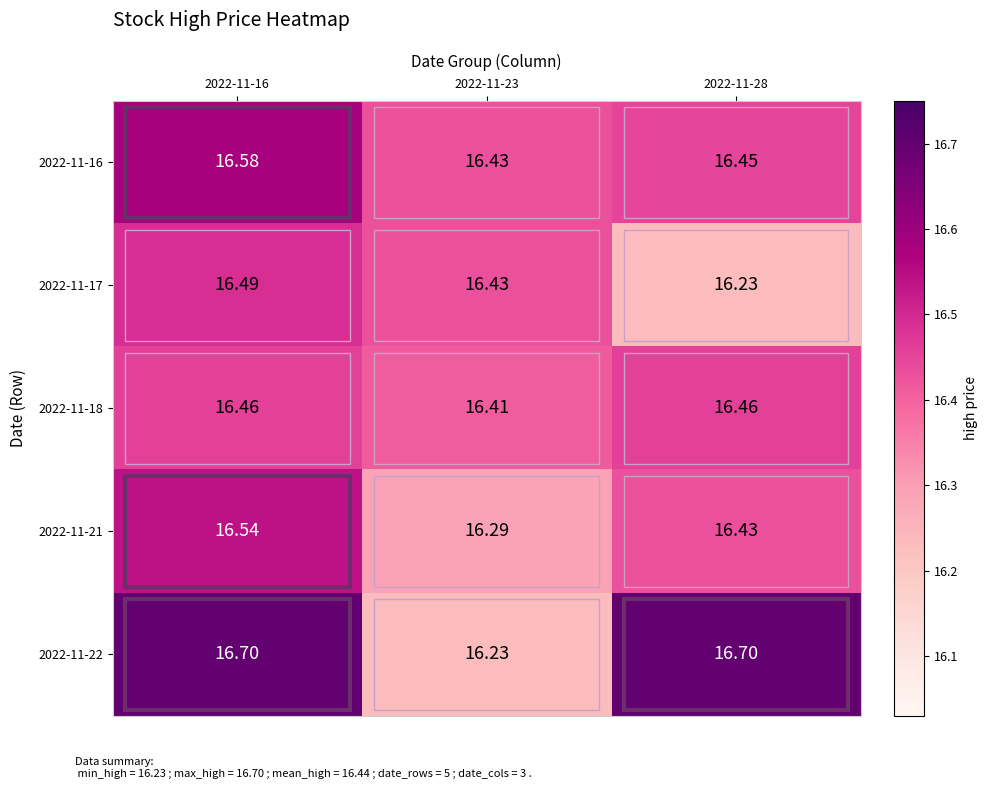

Is the value of 2022-11-17 at 2022-11-28 greater than the value of 2022-11-16 at 2022-11-23?

No